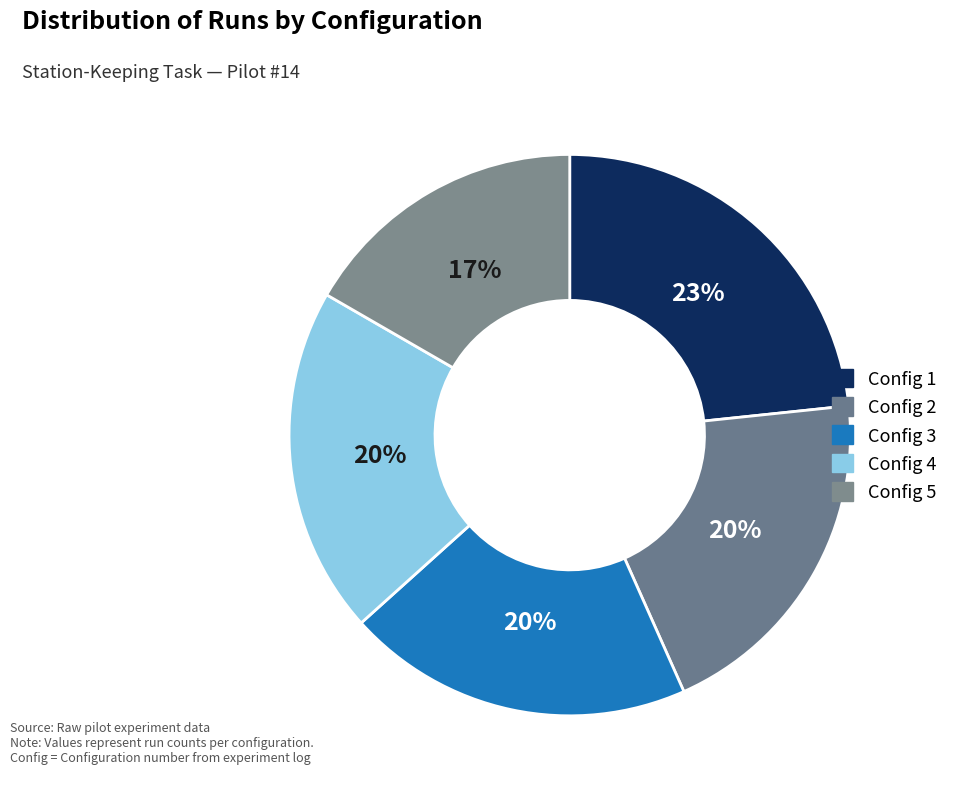

Approximately how many times larger is the value at Config 1 compared to Config 5?

1.4